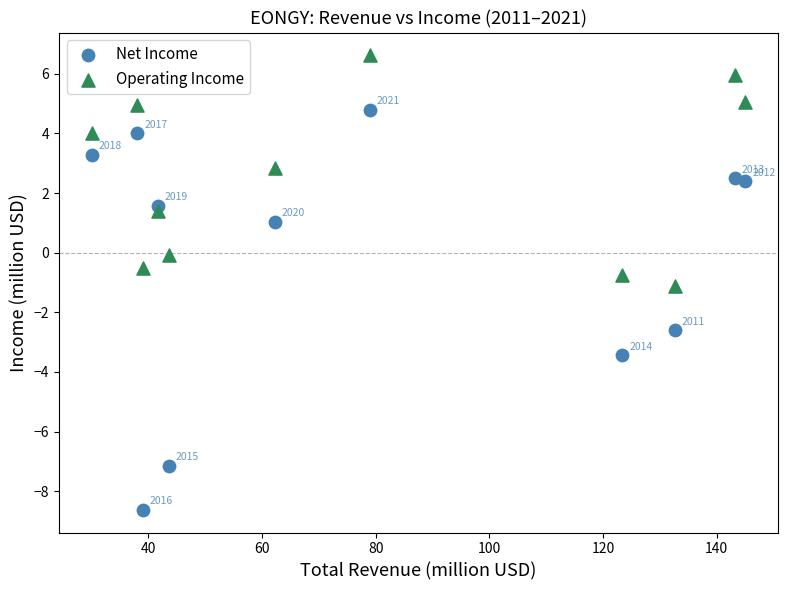

What are all the series names shown in the legend?

Net Income, Operating Income